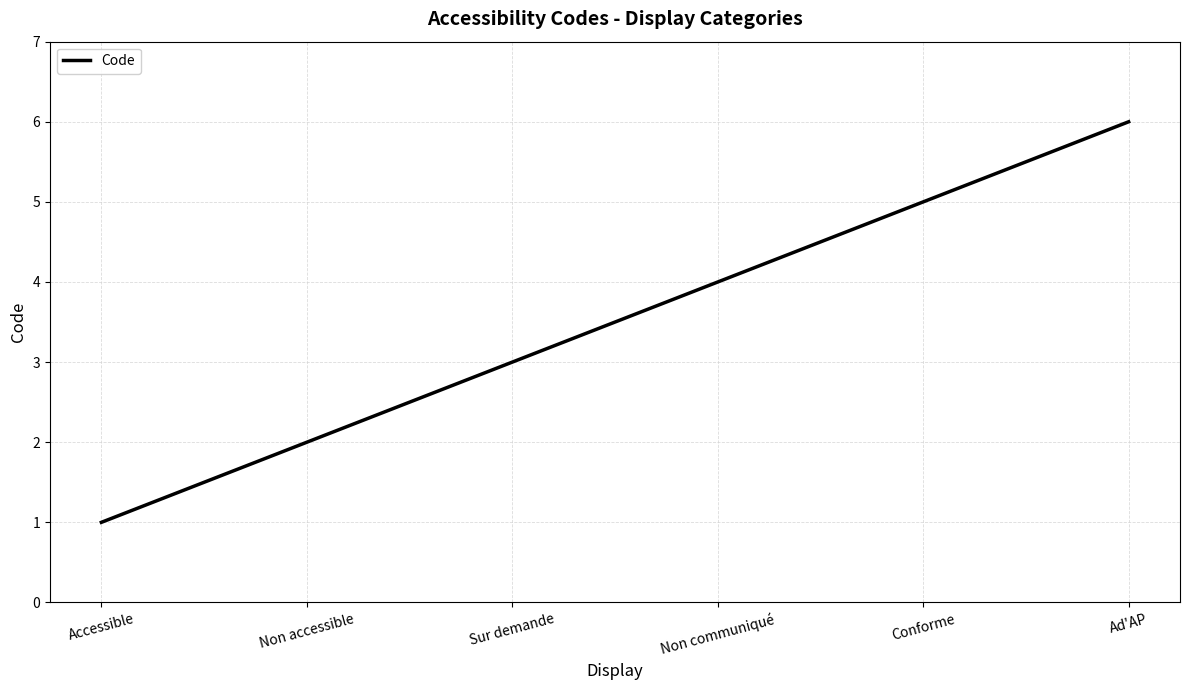

Reading left to right, list all the values displayed in this chart.

Accessible=1	Non accessible=2	Sur demande=3	Non communiqué=4	Conforme=5	Ad'AP=6